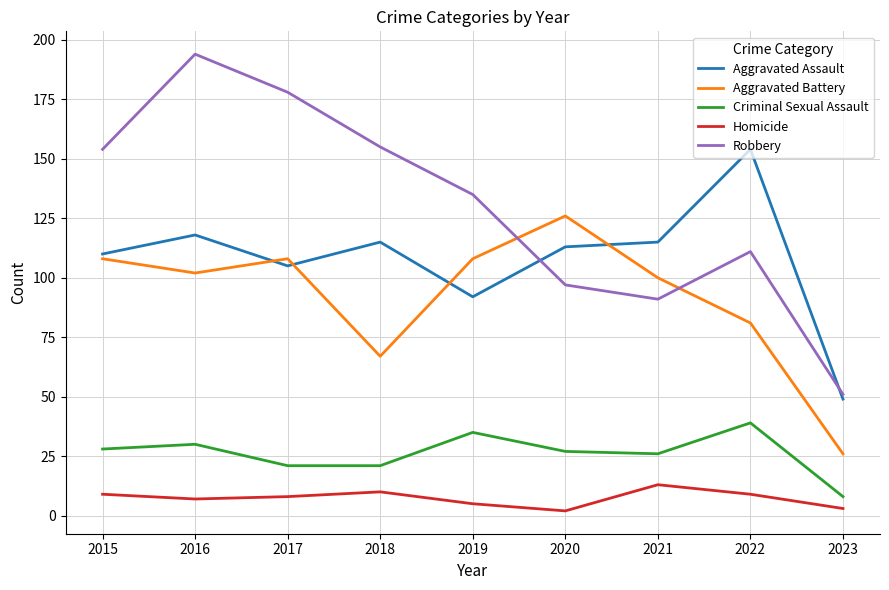

At which category does Robbery reach its first local valley?

2021